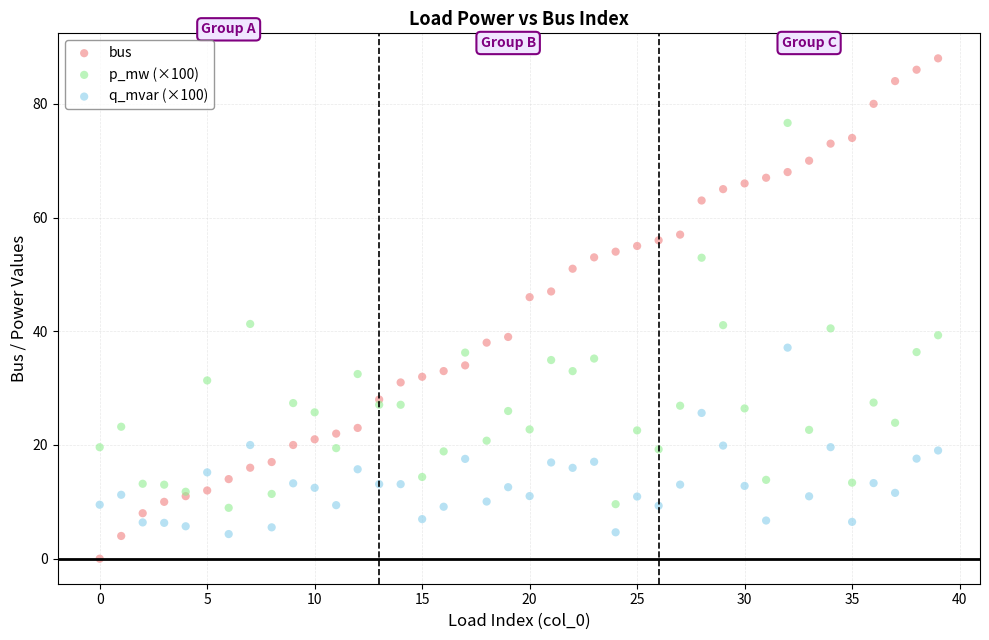

Which series contains the lowest Y value?

bus